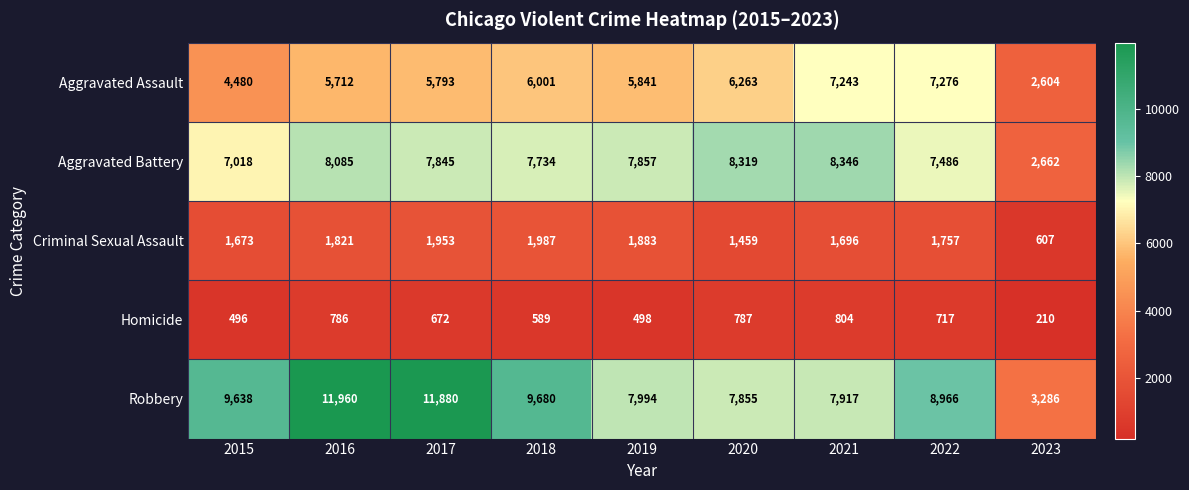

At which category is the sum across all series the highest?

2016